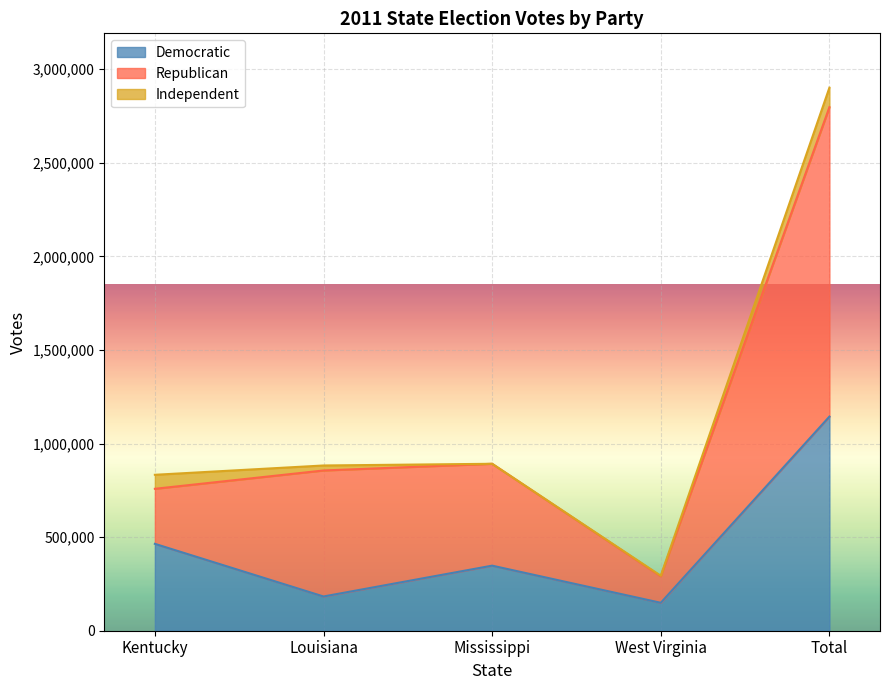

What are all the series names shown in the legend?

Democratic, Republican, Independent